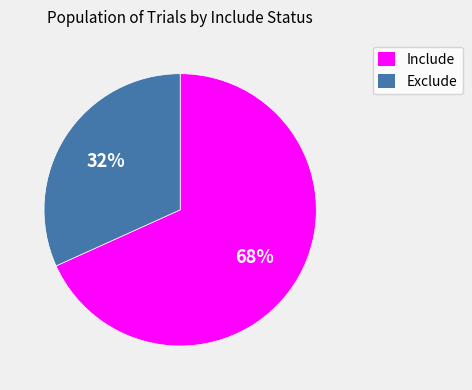

Rank the categories by value from highest to lowest.

Include, Exclude